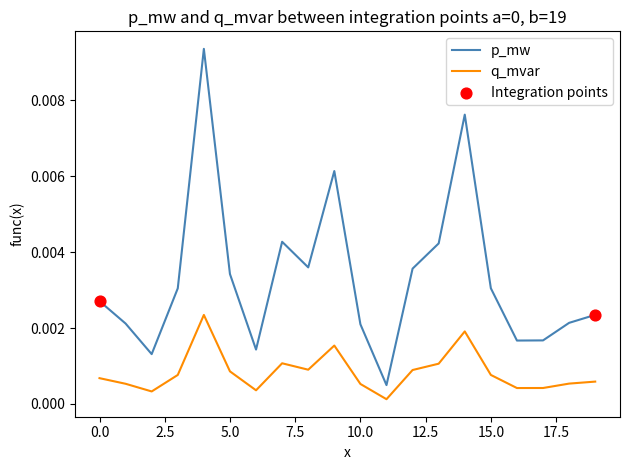

Rank the series by their average value, from highest to lowest.

p_mw, q_mvar